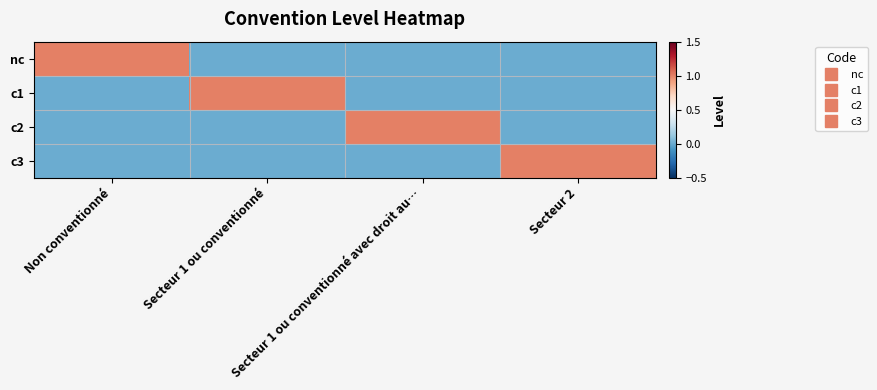

Which category has the lowest value across all series?

Secteur 1 ou conventionné